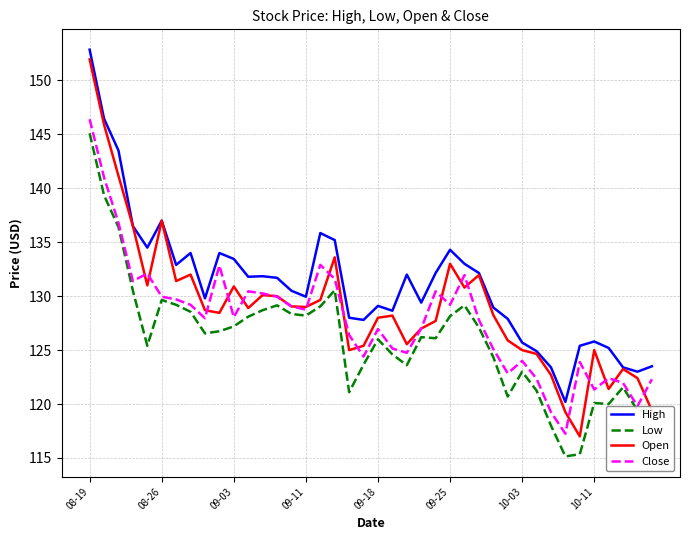

What is the lowest value of the Open series?

117.0